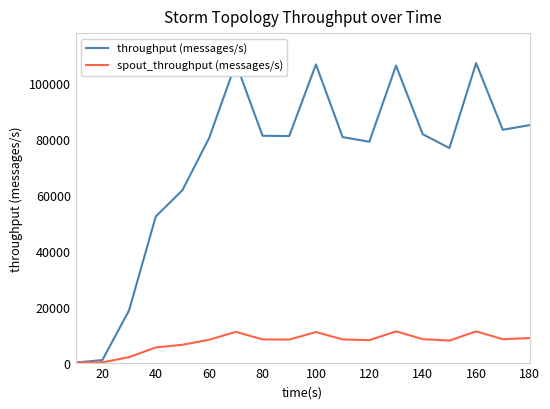

What is the value of the throughput (messages/s) point at the 2nd from the left?

910